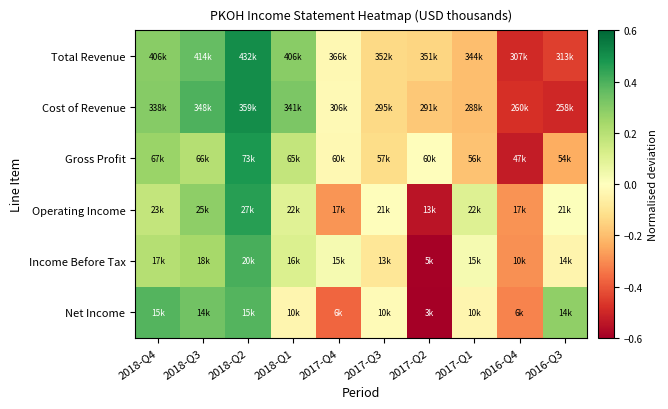

Which has a higher value, 2017-Q1 or 2017-Q3?

2017-Q3